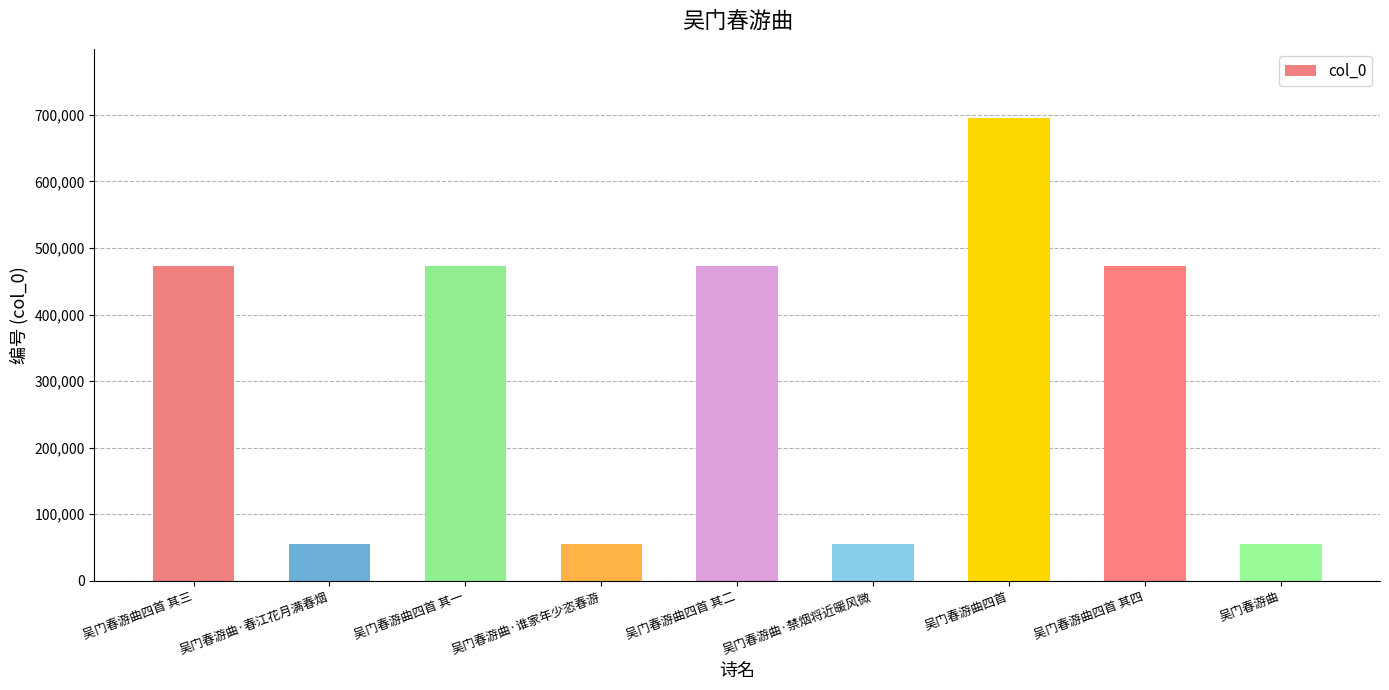

Which has a higher value, 吴门春游曲 or 吴门春游曲四首 其二?

吴门春游曲四首 其二